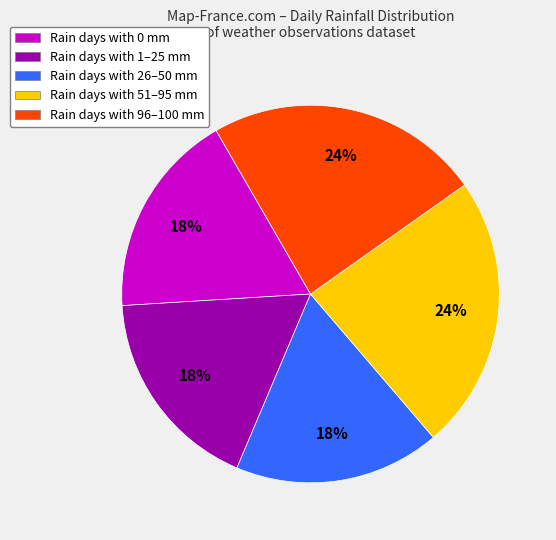

Is there a majority slice in this chart?

No